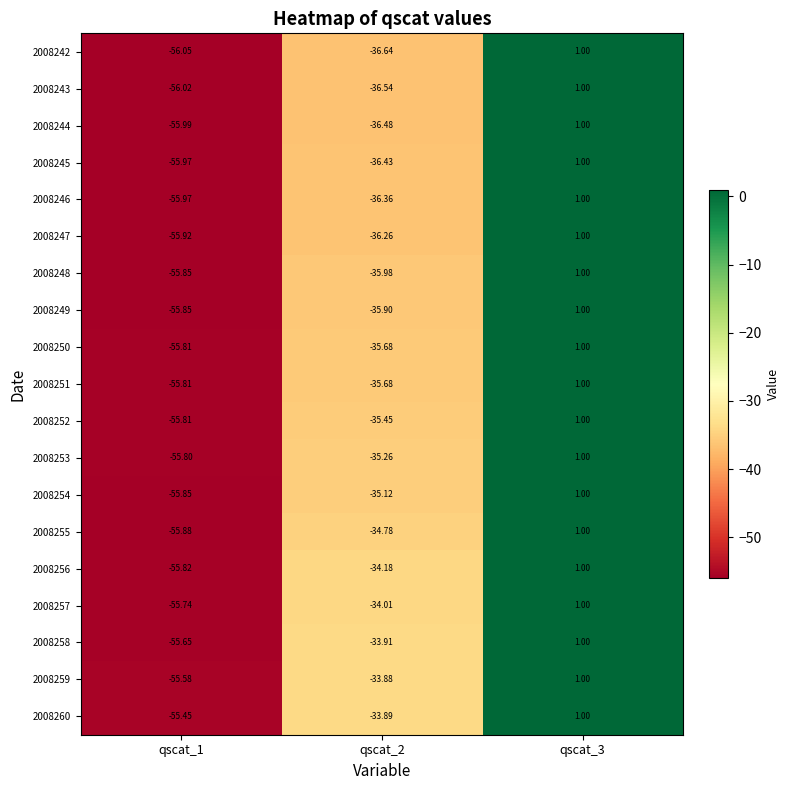

At which category does the chart reach its peak across all series?

qscat_3